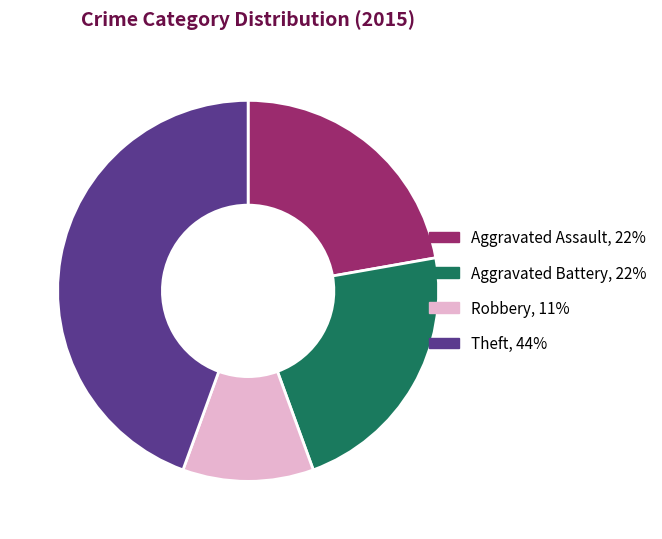

True or false: Aggravated Assault accounts for 22% of the total.

True